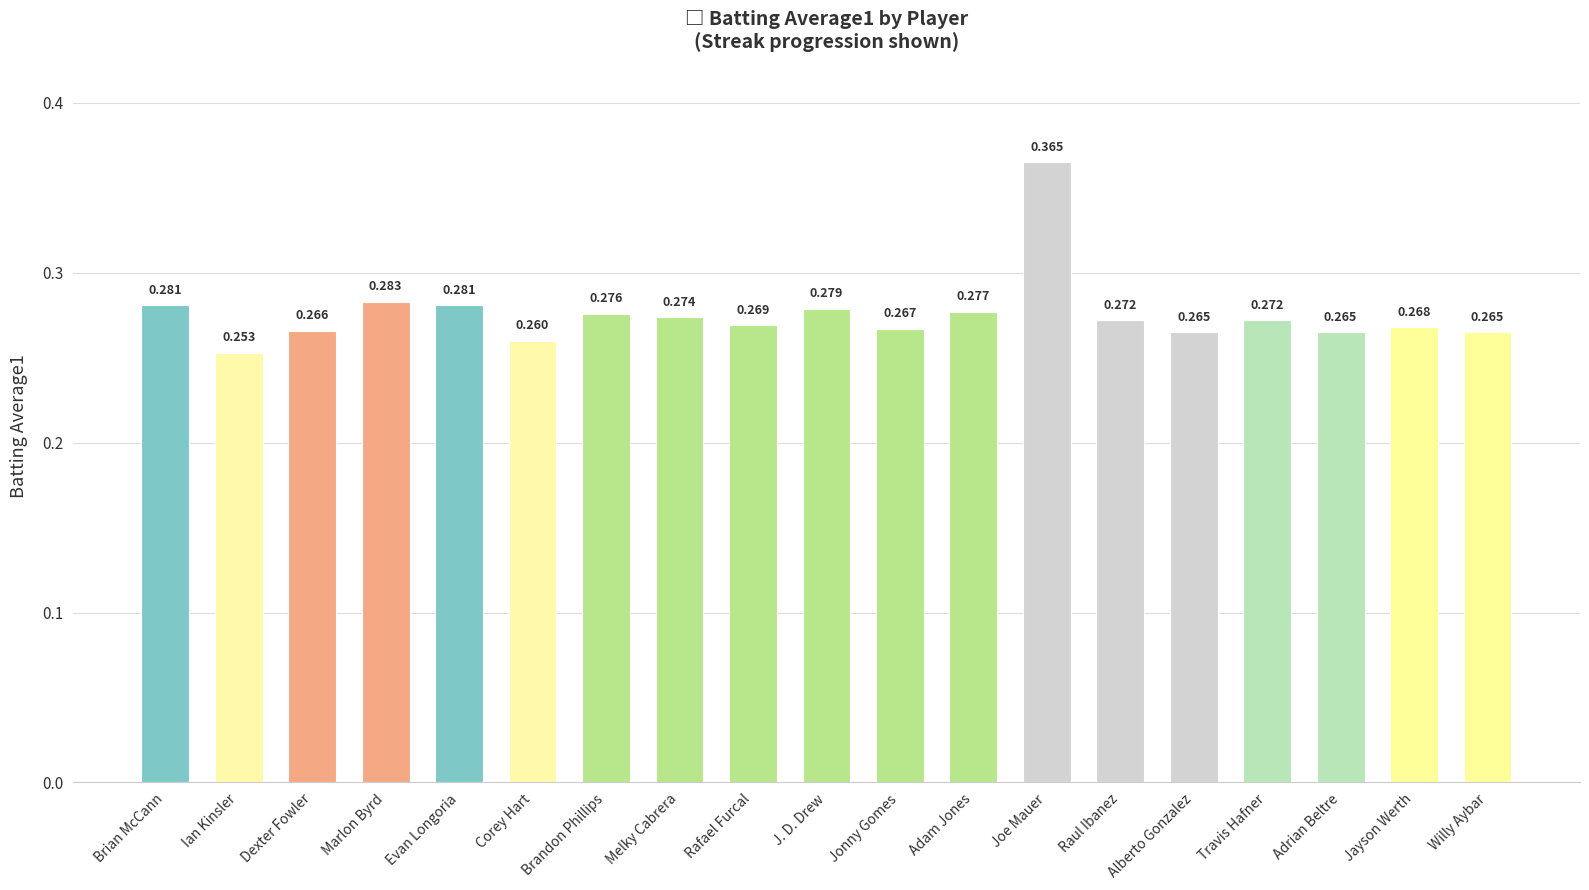

What is the sum of all values?

5.2